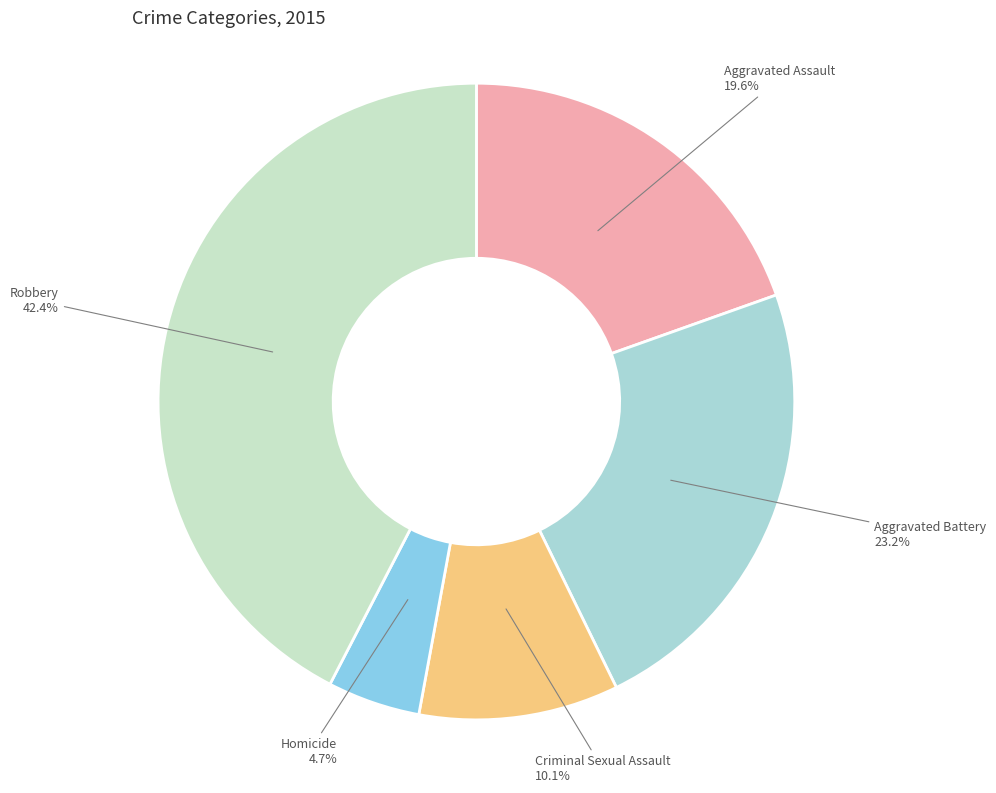

What percentage is NOT represented by Homicide?

95.3%